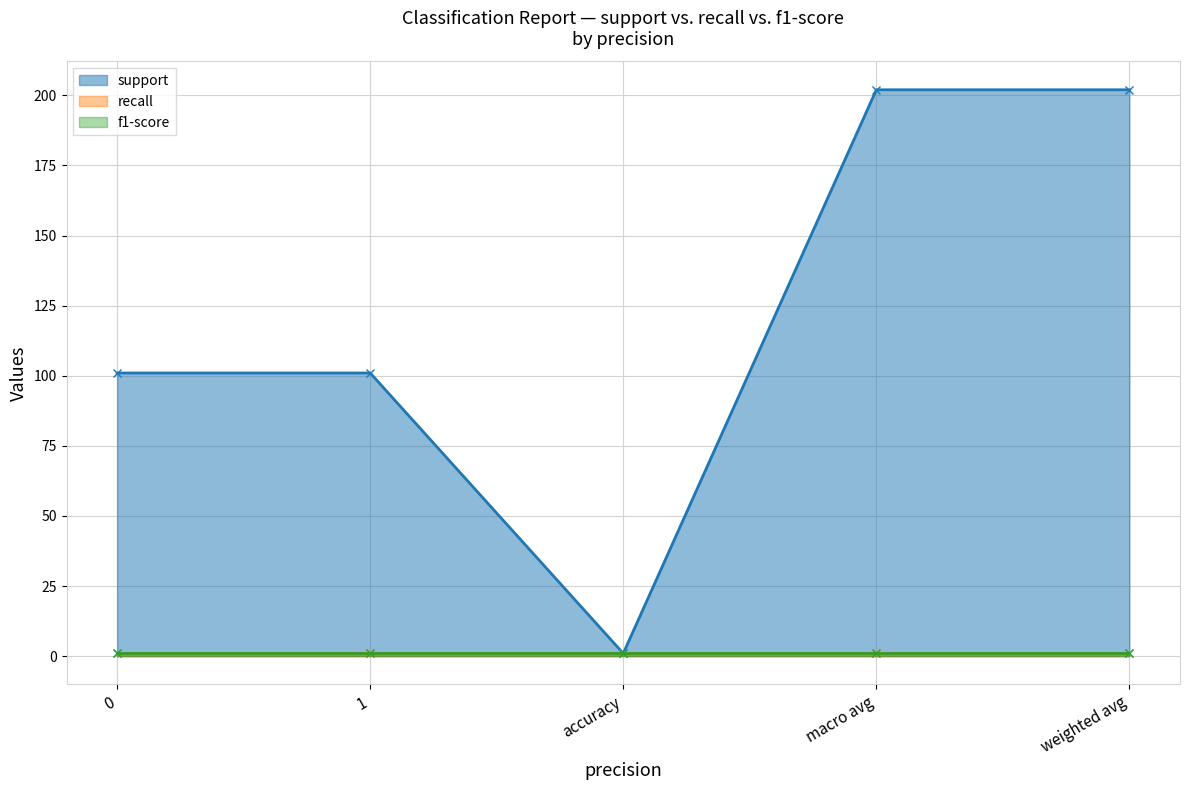

At which label does support first exceed 101?

macro avg